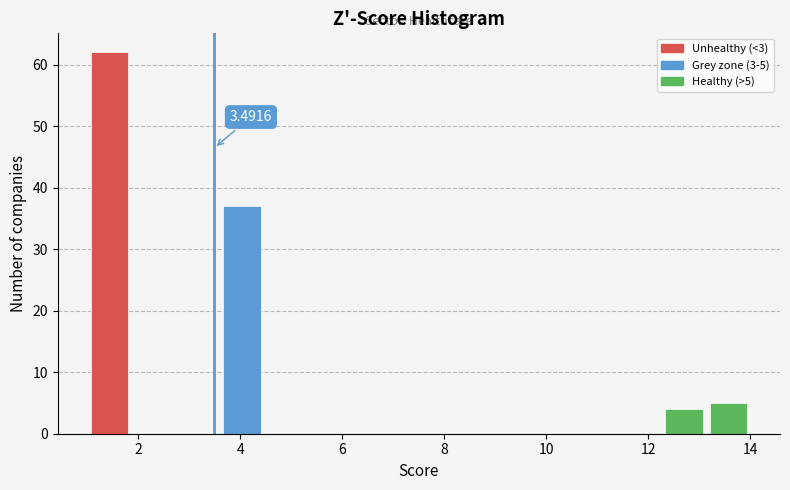

Which range on the x-axis has the tallest bar?

1.0 to 1.8